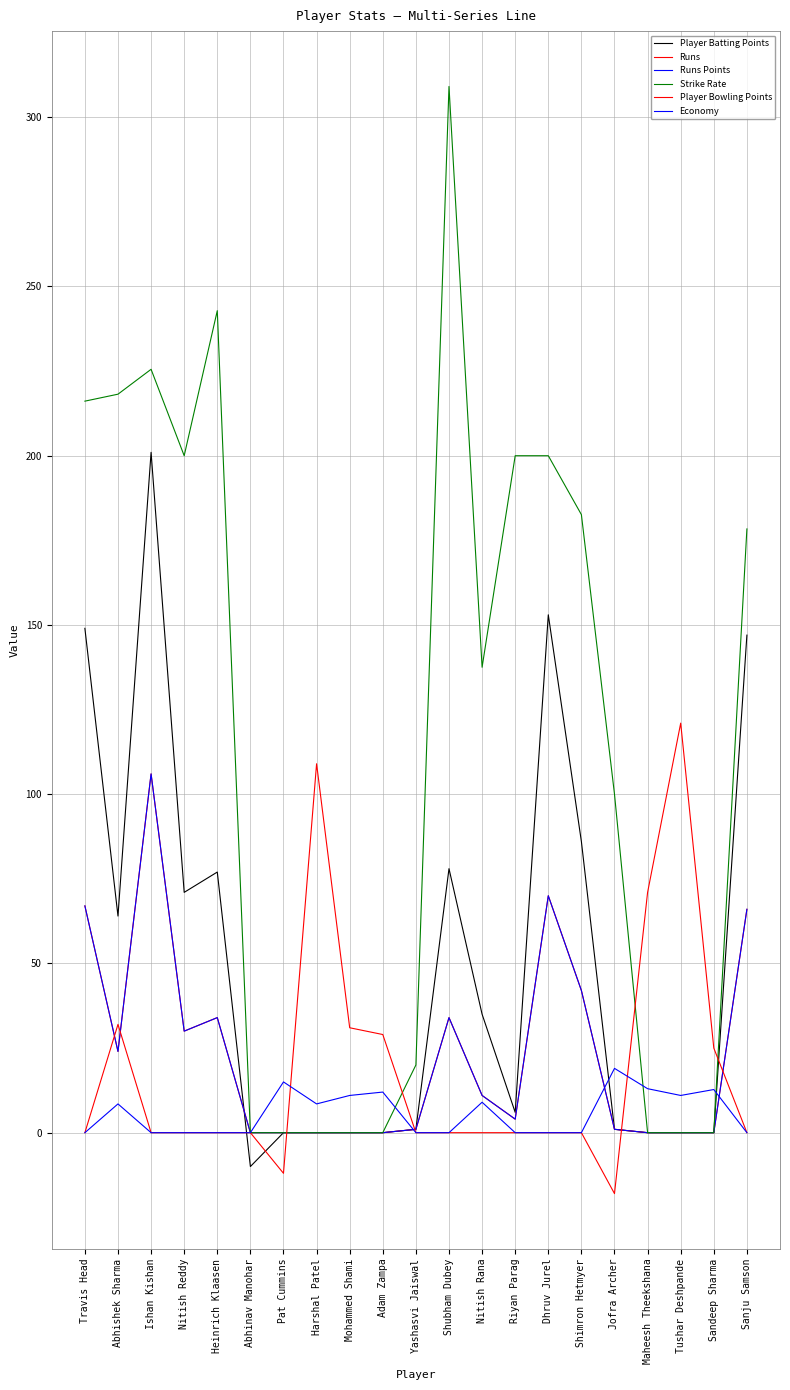

How many interior local valleys does the Runs Points series have?

3